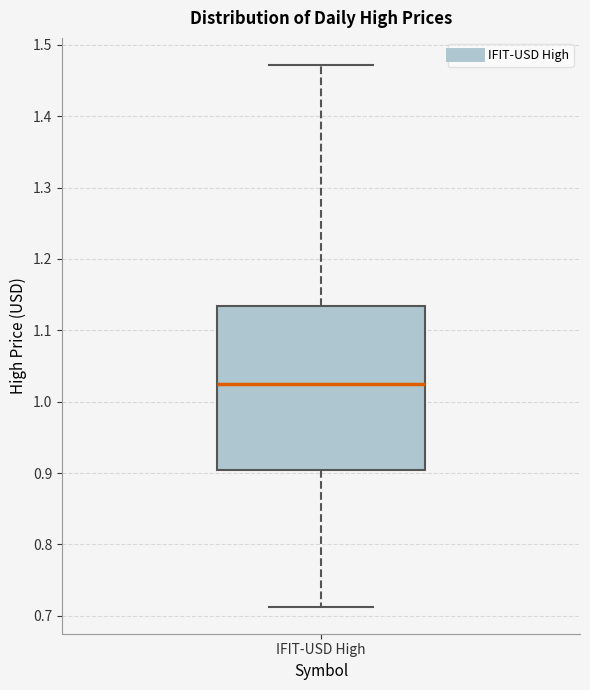

Read this box plot against the y-axis: the position of the median line, the range covered by the box, and the ends of both whiskers. The values are not printed on the chart, so give them approximately, as read against the axis.

median 1.02, box 0.90 to 1.13, whiskers 0.71 to 1.47